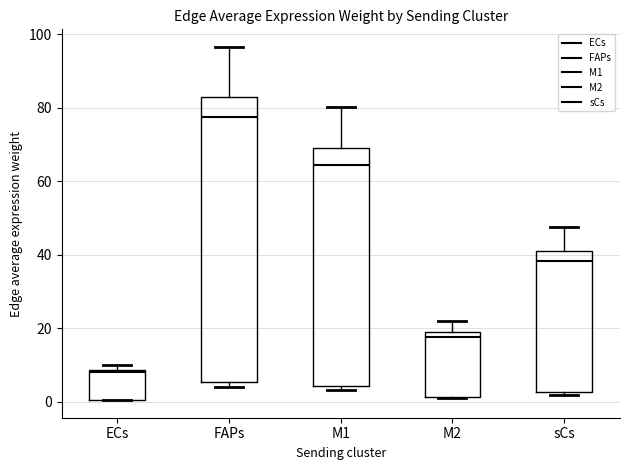

Where is the upper edge of the box for ECs on the y-axis? The values are not printed on the chart, so give them approximately, as read against the axis.

8